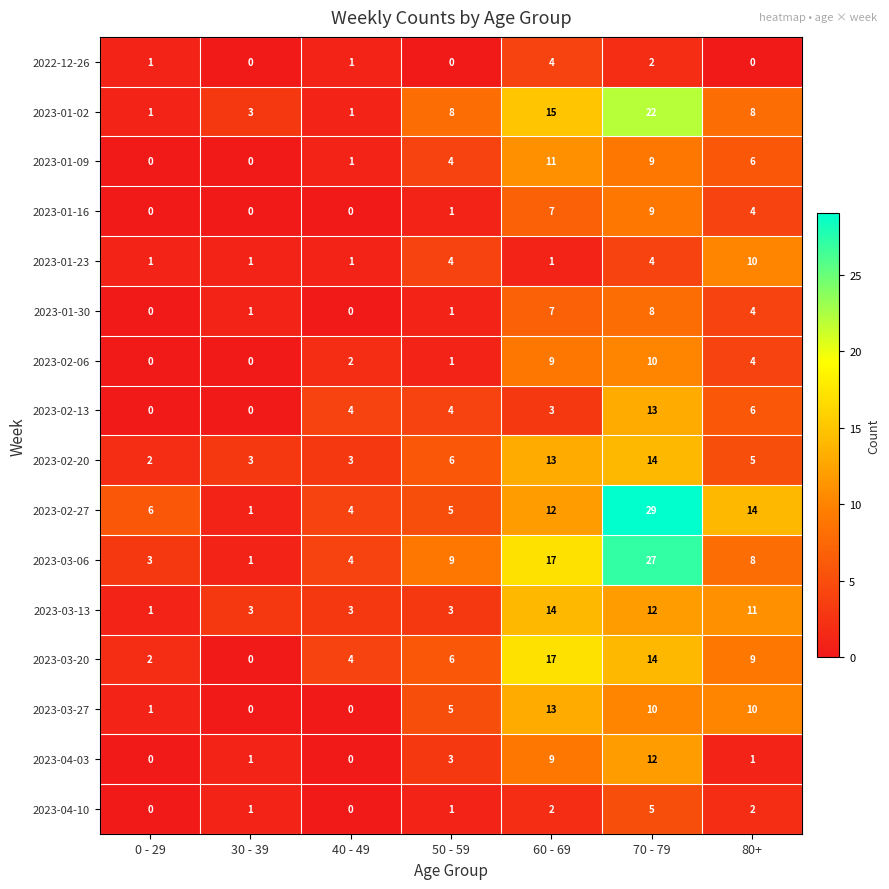

How many series are shown in this chart?

16